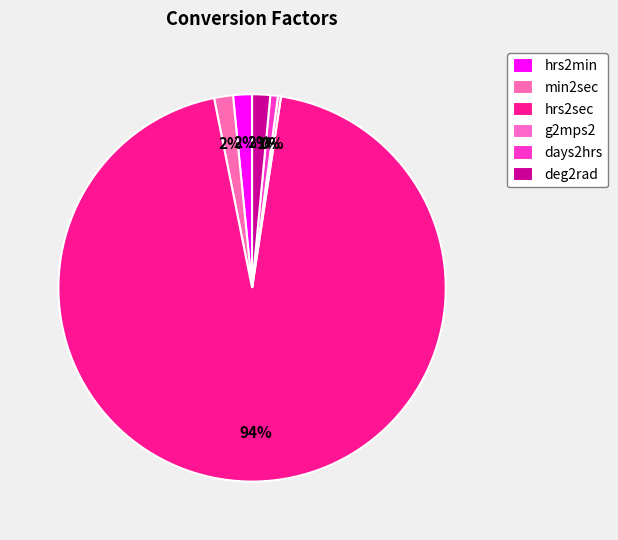

What is the total percentage of g2mps2 and deg2rad?

1.8%